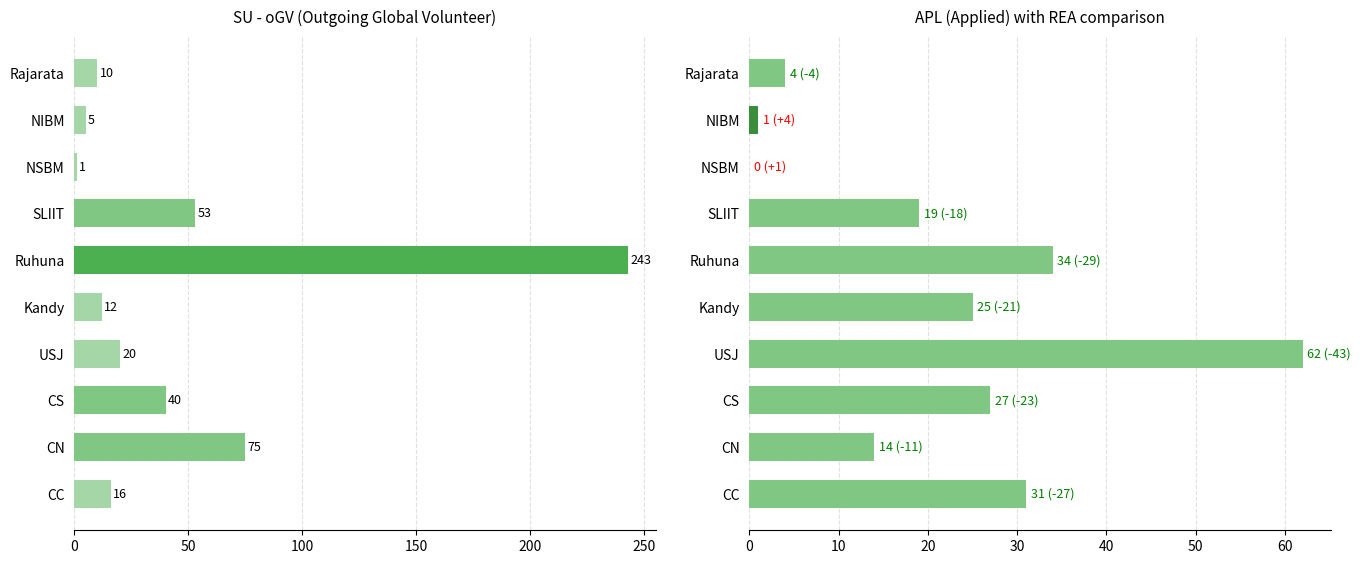

List the series in order of their overall mean, highest first.

oGV, APL